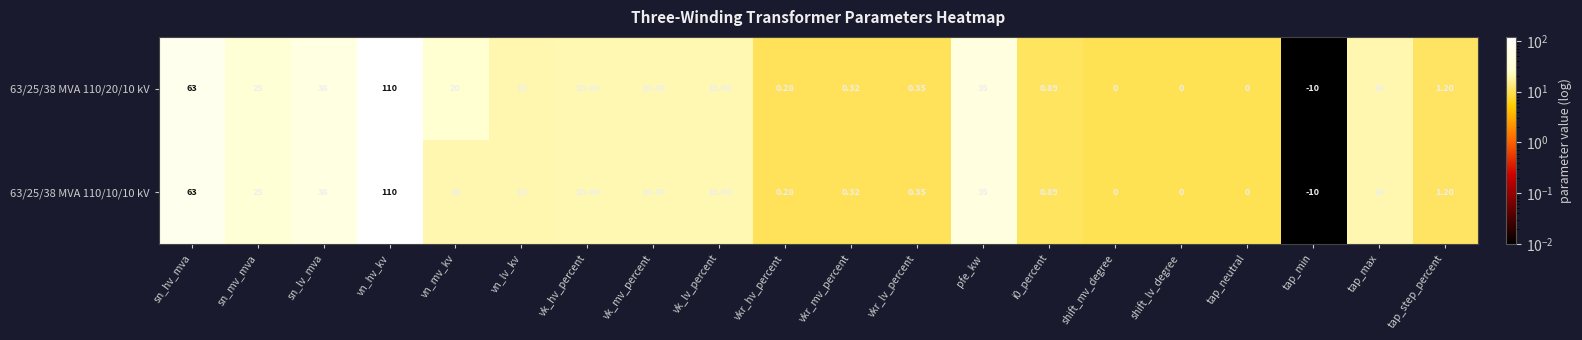

Which label corresponds to the largest value in the chart?

vn_hv_kv